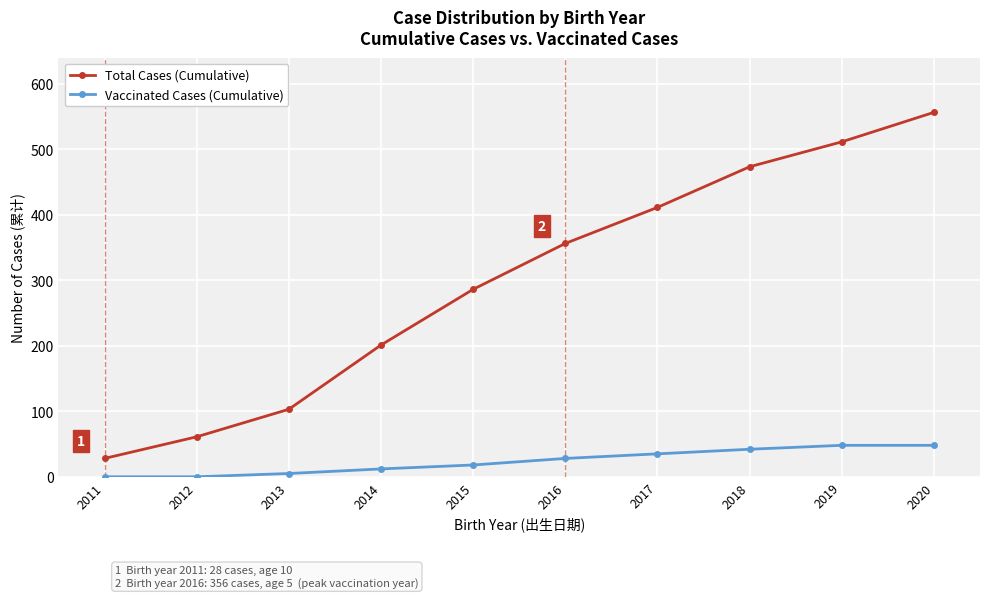

What is the average value of the Vaccinated Cases (Cumulative) series?

24